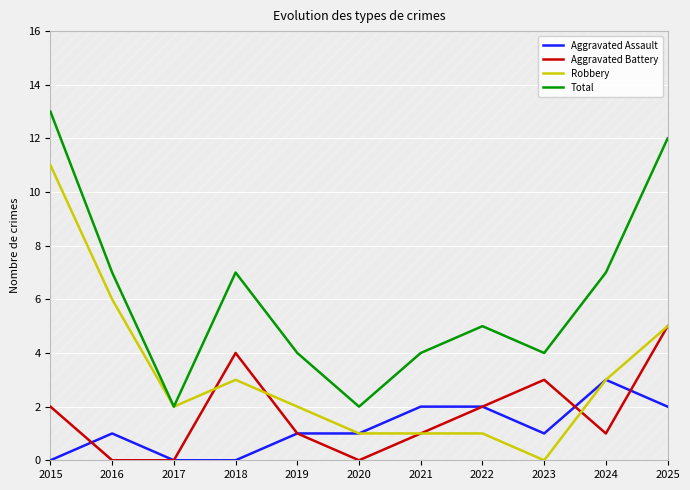

How many data points in Aggravated Battery are less than 1?

3